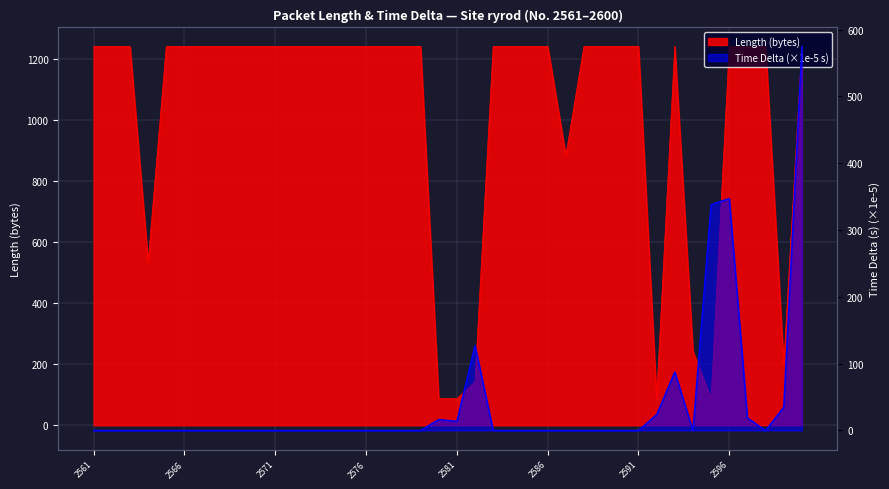

Reading left to right, extract all data points from this chart.

Length: 2561=1242.0	2562=1242.0	2563=1242.0	2564=534.0	2565=1242.0	2566=1242.0	2567=1242.0	2568=1242.0	2569=1242.0	2570=1242.0	2571=1242.0	2572=1242.0	2573=1242.0	2574=1242.0	2575=1242.0	2576=1242.0	2577=1242.0	2578=1242.0	2579=1242.0	2580=87.0	2581=87.0	2582=143.0	2583=1242.0	2584=1242.0	2585=1242.0	2586=1242.0	2587=884.0	2588=1242.0	2589=1242.0	2590=1242.0	2591=1242.0	2592=87.0	2593=1242.0	2594=241.0	2595=88.0	2596=1242.0	2597=1242.0	2598=1242.0	2599=198.0	2600=1242.0
Time Delta: 2561=0.0	2562=0.0	2563=0.0	2564=0.0	2565=0.0	2566=0.0	2567=0.0	2568=0.0	2569=0.0	2570=0.0	2571=0.0	2572=0.0	2573=0.0	2574=0.0	2575=0.0	2576=0.0	2577=0.0	2578=0.0	2579=0.0	2580=16.4	2581=13.7	2582=127.2	2583=0.0	2584=0.0	2585=0.0	2586=0.0	2587=0.0	2588=0.0	2589=0.0	2590=0.0	2591=0.0	2592=23.7	2593=87.5	2594=0.0	2595=338.2	2596=347.2	2597=18.8	2598=0.0	2599=35.0	2600=574.5